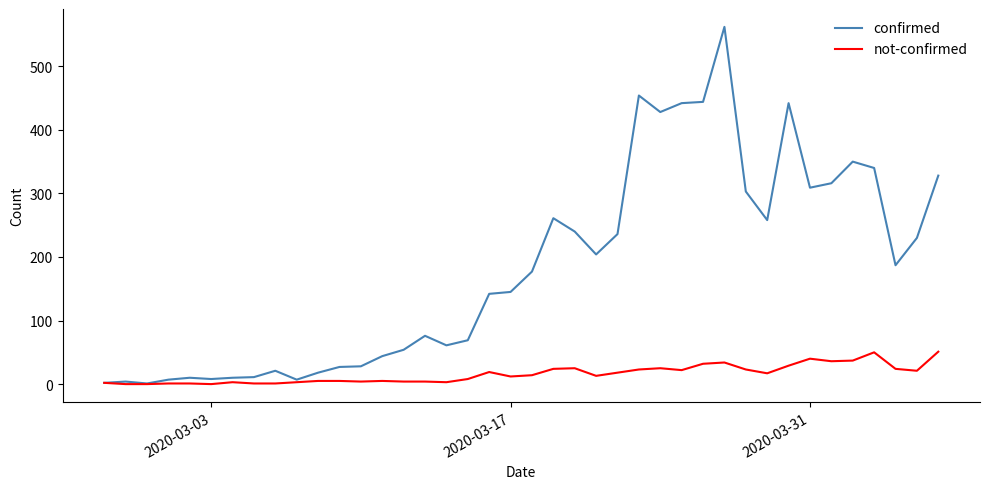

Which series has the largest total across all categories?

confirmed